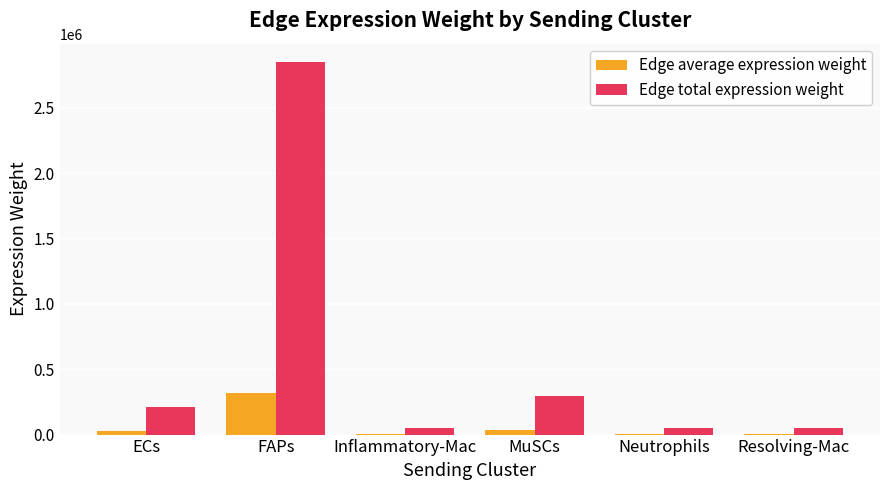

Between FAPs and Resolving-Mac, which series saw the biggest shift?

Edge total expression weight